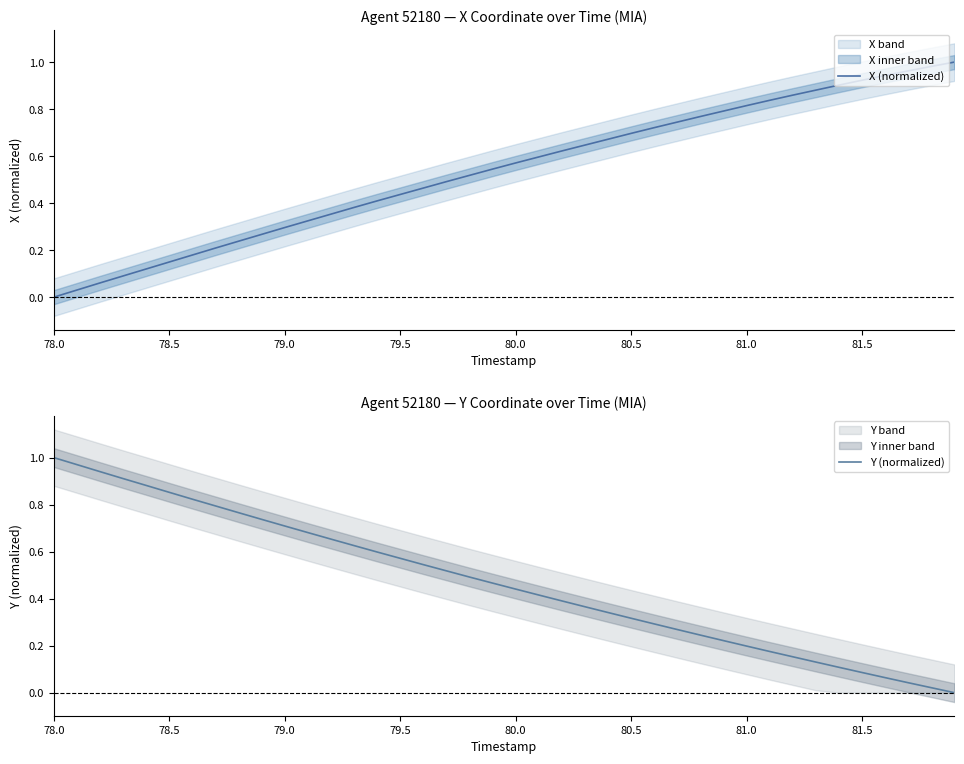

True or false: X (normalized) has more than 0 points higher than both neighbors.

False